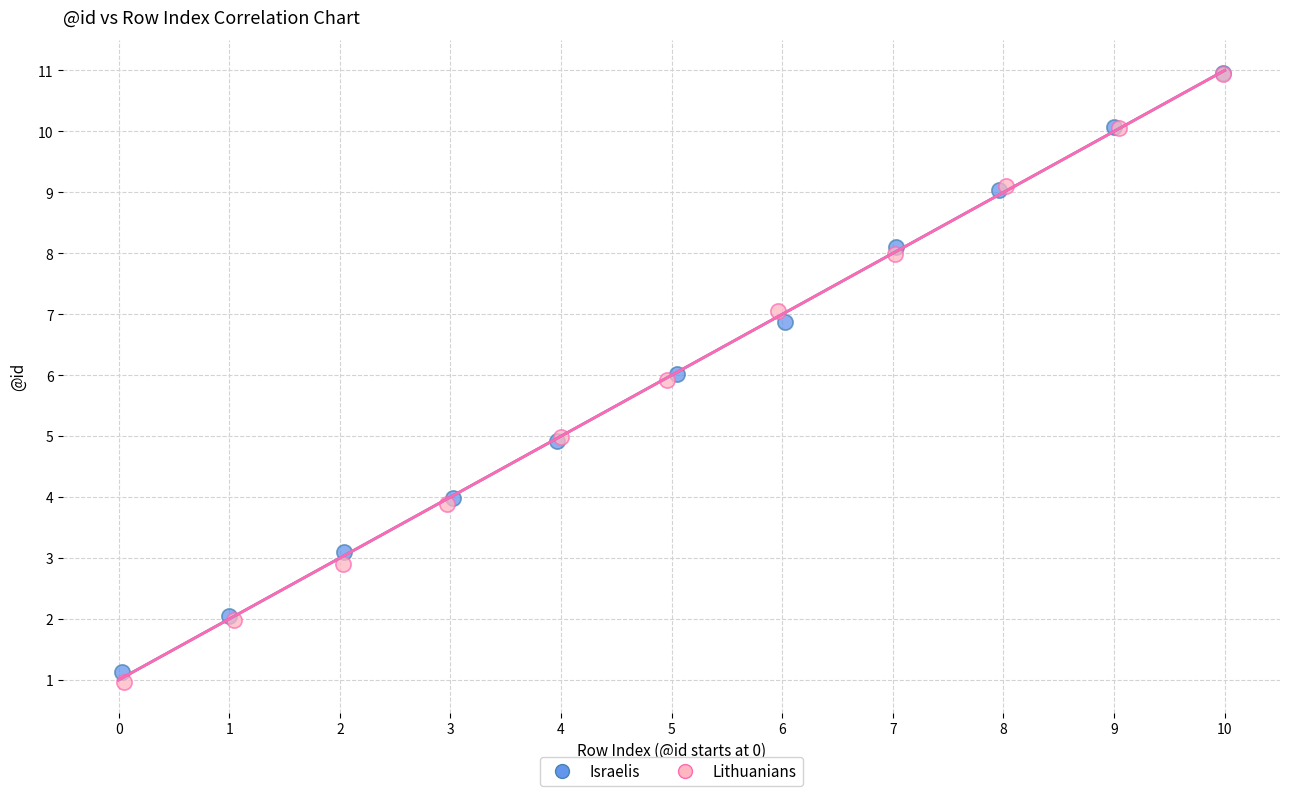

Which series has the widest spread of Y values?

Lithuanians